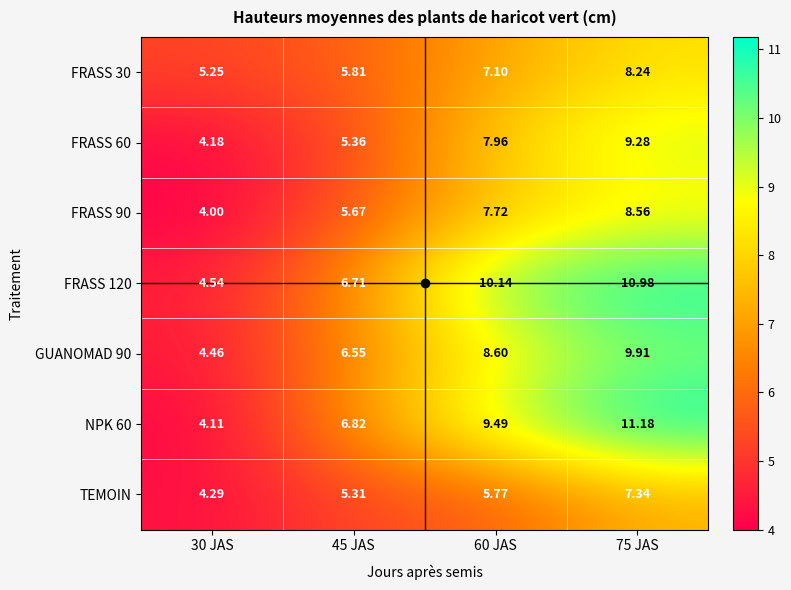

How many series are shown in this chart?

7